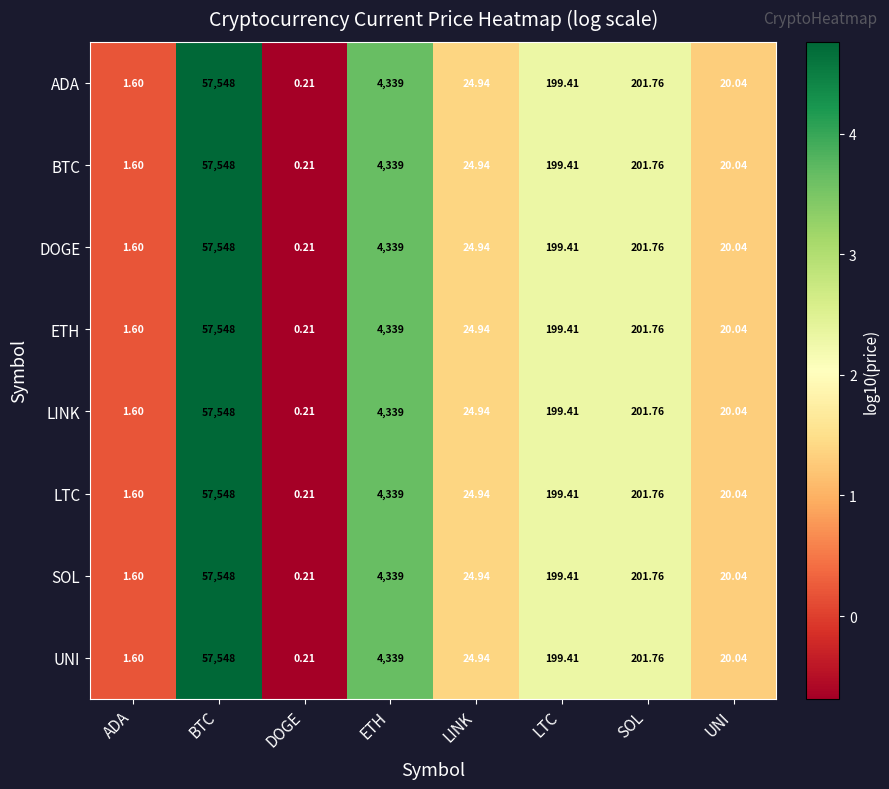

Which category has the highest value in the DOGE series?

BTC